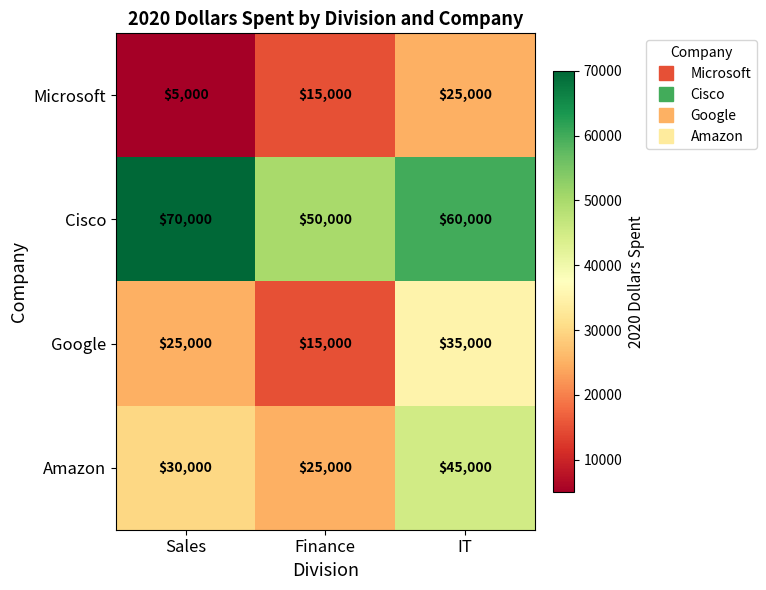

What is the total value across all series at Finance?

105000